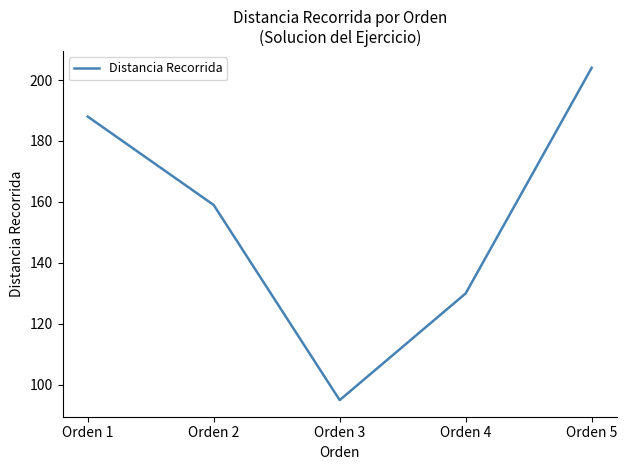

Rank the categories by value from highest to lowest.

Orden 5, Orden 1, Orden 2, Orden 4, Orden 3